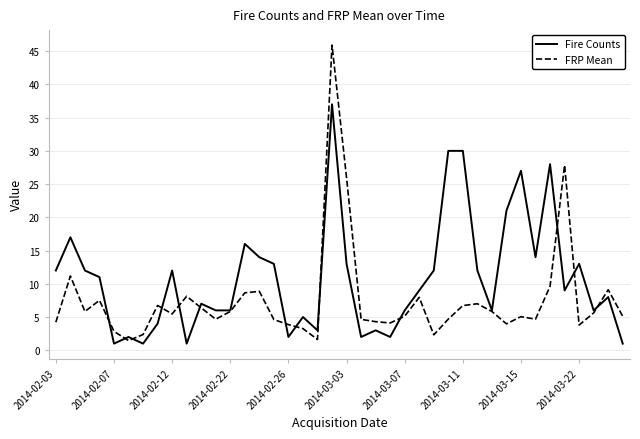

Which series has the widest spread of values?

FRP Mean